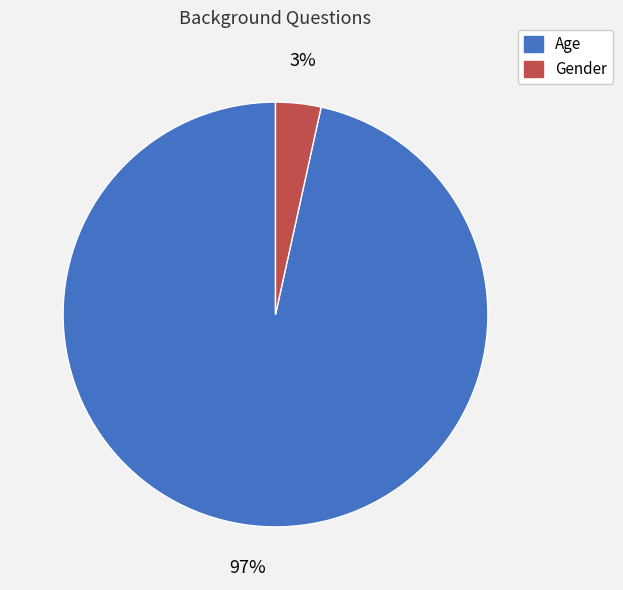

Which category accounts for the majority?

Age